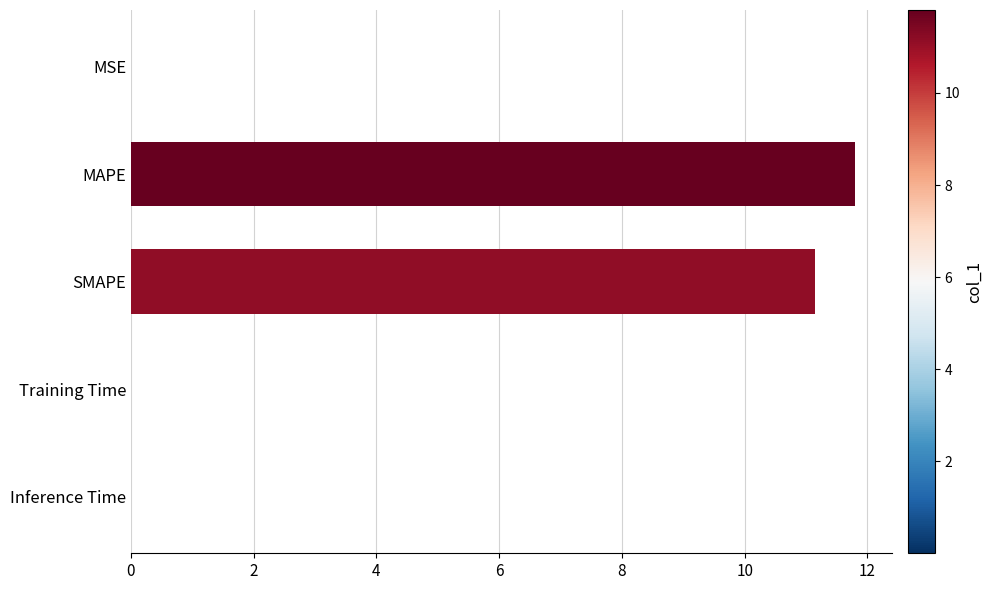

Which label corresponds to the largest value in the chart?

MAPE